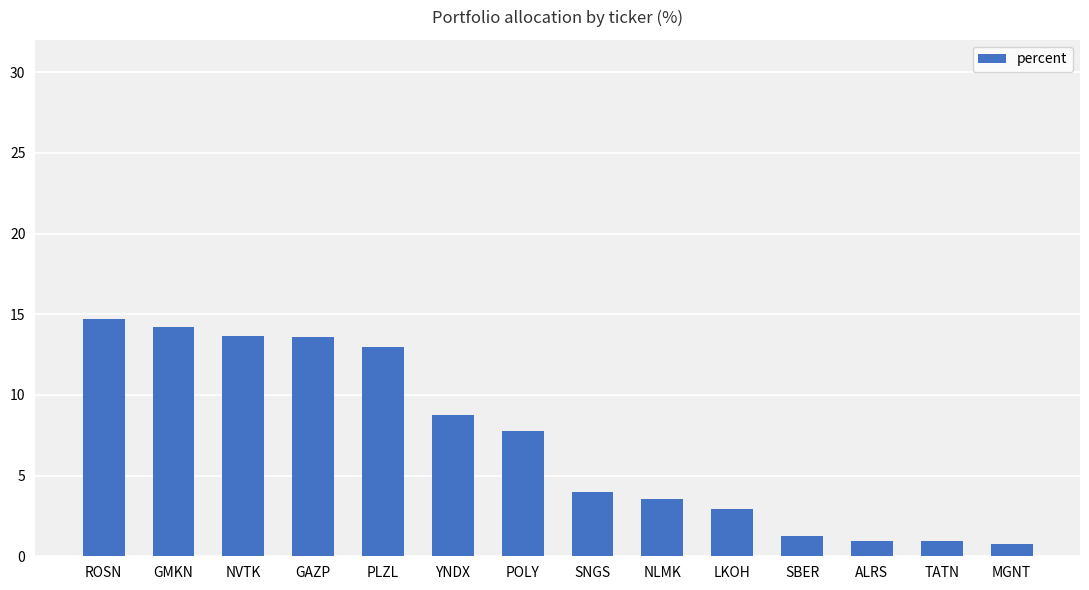

Between TATN and SBER, which is larger?

SBER